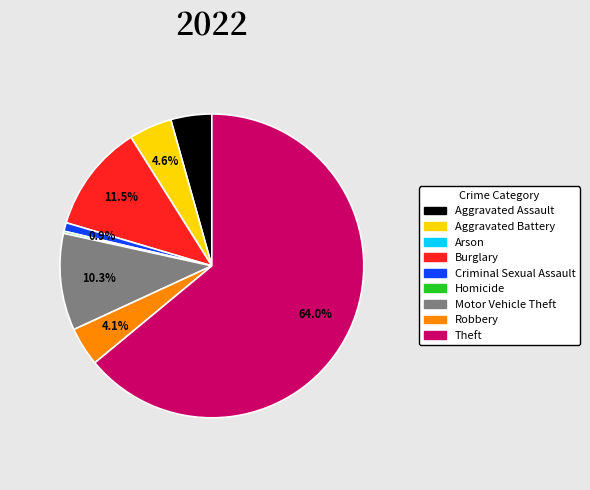

Is there a majority slice in this chart?

Yes